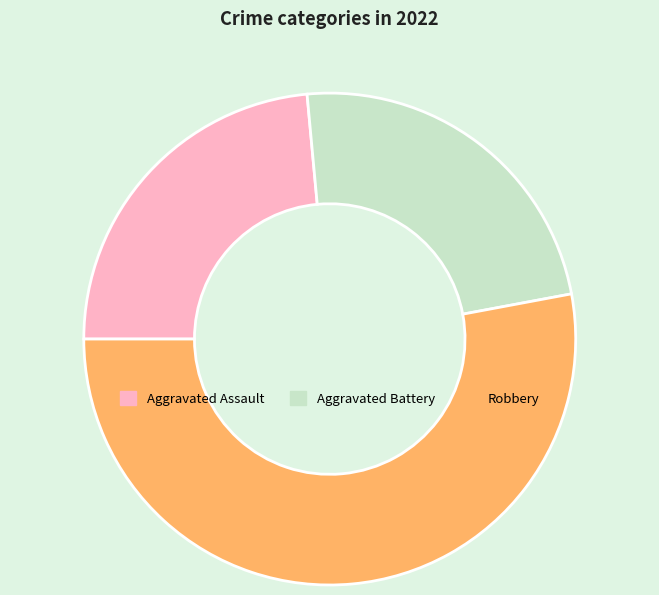

Is the sum of Robbery and Aggravated Battery greater than half?

Yes